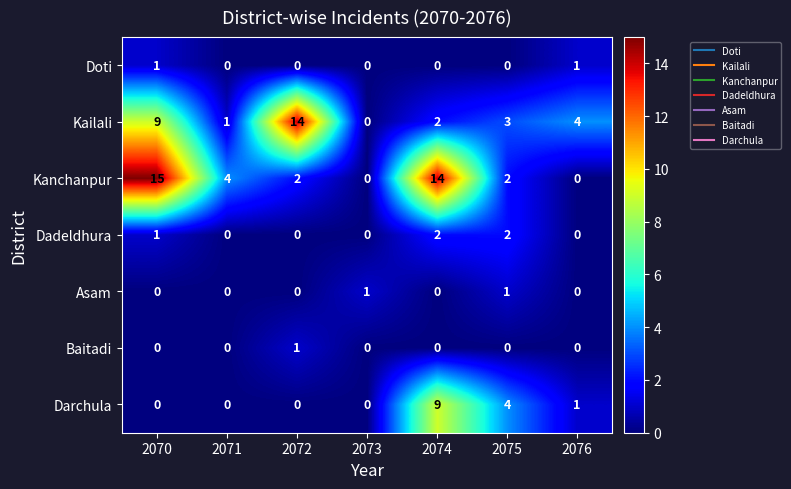

How many Doti values are between 0 and 1?

7